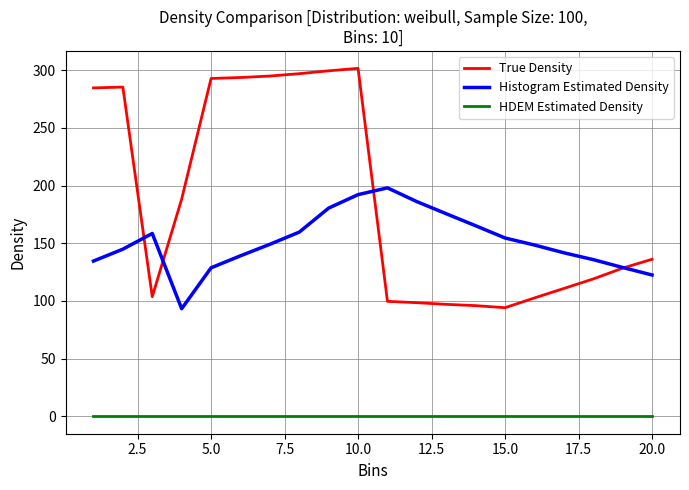

Which series has the largest total across all categories?

True Density